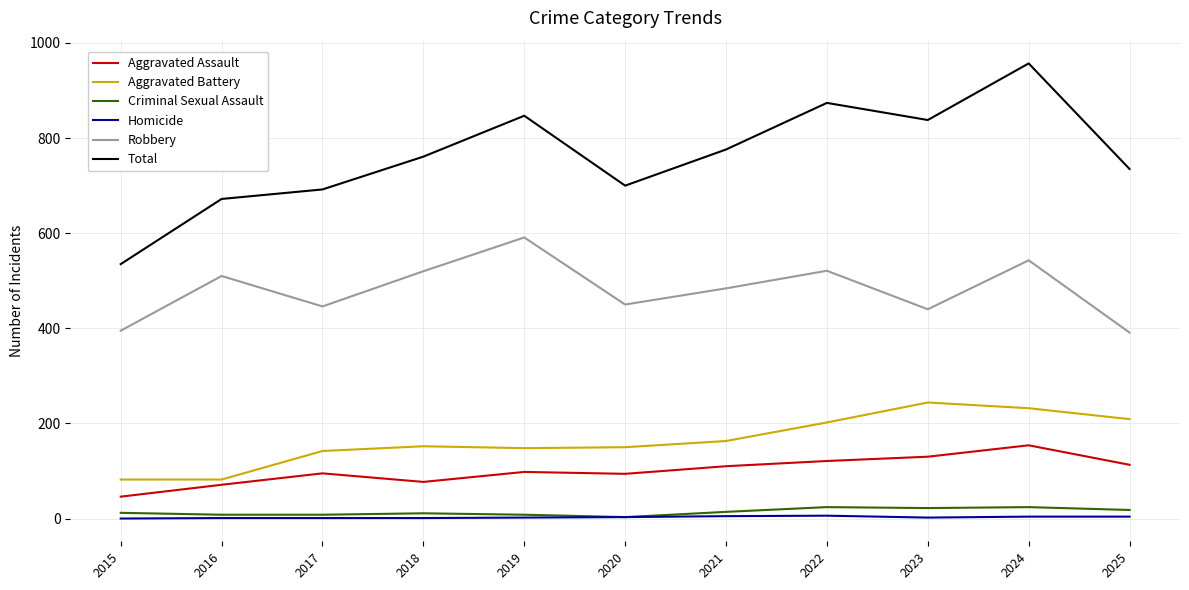

Which series has the widest spread of values?

Total